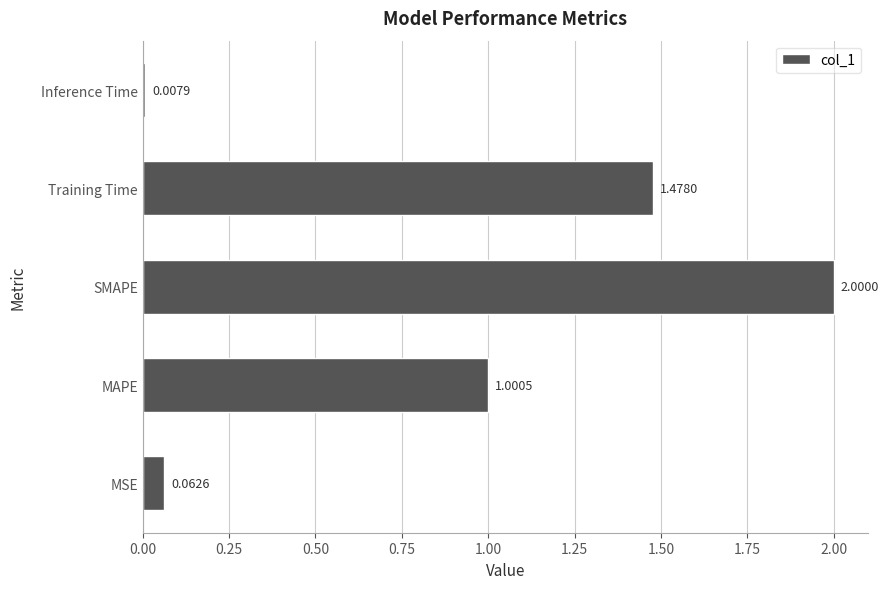

What is the average value?

0.9